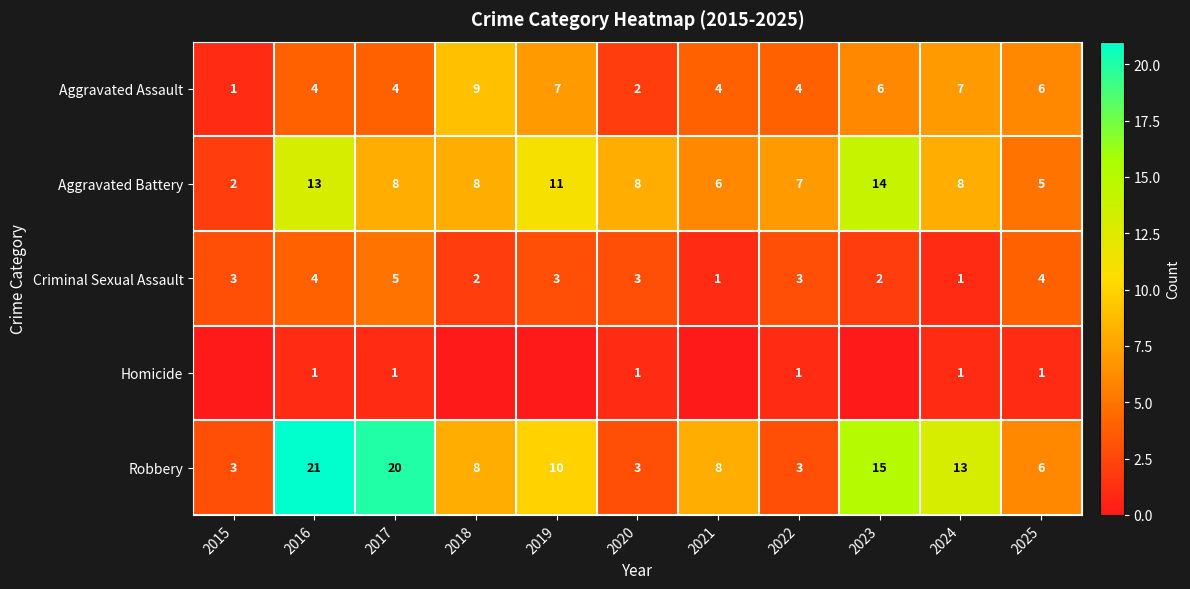

The Robbery series shows 21 at 2016. True or false?

True